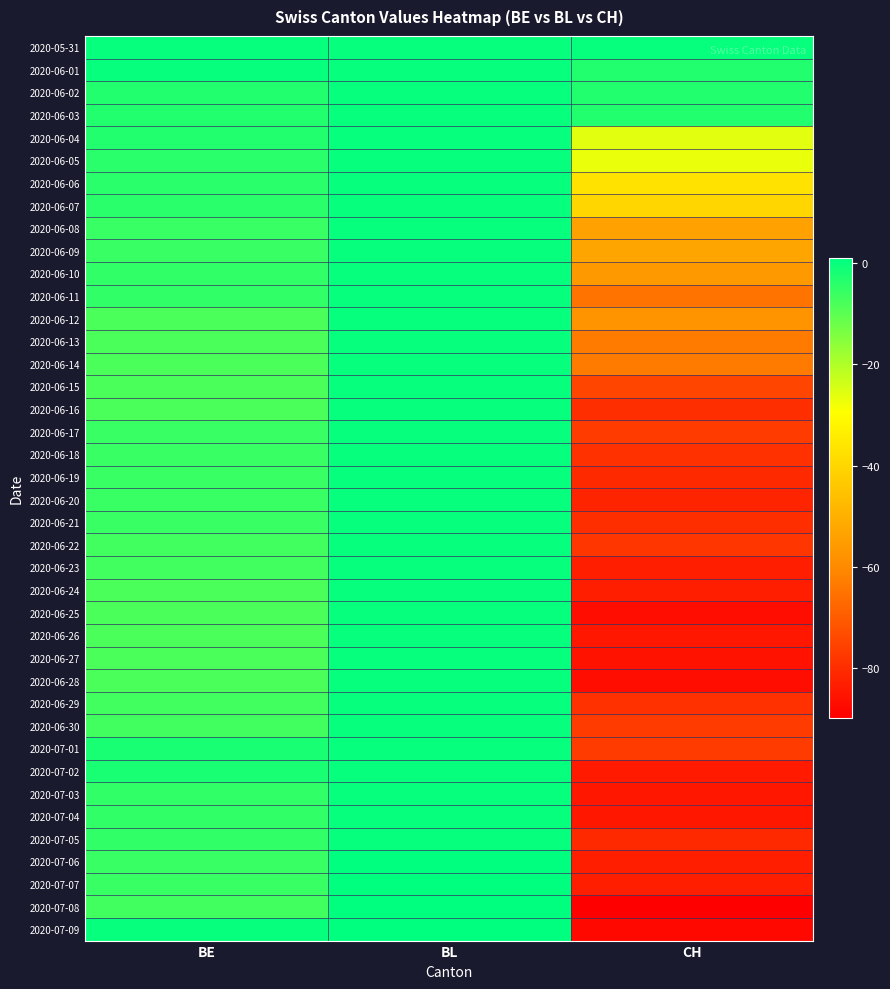

Reading left to right, transcribe all the data shown in this chart.

2020-05-31: BE=0	BL=0	CH=0
2020-06-01: BE=0	BL=0	CH=-3
2020-06-02: BE=-3	BL=0	CH=-3
2020-06-03: BE=-3	BL=0	CH=-3
2020-06-04: BE=-3	BL=0	CH=-26
2020-06-05: BE=-4	BL=0	CH=-27
2020-06-06: BE=-4	BL=0	CH=-37
2020-06-07: BE=-4	BL=0	CH=-40
2020-06-08: BE=-6	BL=0	CH=-54
2020-06-09: BE=-6	BL=0	CH=-53
2020-06-10: BE=-5	BL=0	CH=-56
2020-06-11: BE=-5	BL=0	CH=-65
2020-06-12: BE=-8	BL=0	CH=-58
2020-06-13: BE=-8	BL=0	CH=-63
2020-06-14: BE=-8	BL=0	CH=-63
2020-06-15: BE=-8	BL=0	CH=-75
2020-06-16: BE=-8	BL=0	CH=-80
2020-06-17: BE=-6	BL=0	CH=-77
2020-06-18: BE=-6	BL=0	CH=-79
2020-06-19: BE=-6	BL=0	CH=-81
2020-06-20: BE=-6	BL=0	CH=-82
2020-06-21: BE=-6	BL=0	CH=-80
2020-06-22: BE=-7	BL=0	CH=-78
2020-06-23: BE=-7	BL=0	CH=-83
2020-06-24: BE=-8	BL=0	CH=-83
2020-06-25: BE=-8	BL=0	CH=-87
2020-06-26: BE=-8	BL=0	CH=-85
2020-06-27: BE=-8	BL=0	CH=-86
2020-06-28: BE=-8	BL=0	CH=-87
2020-06-29: BE=-7	BL=0	CH=-79
2020-06-30: BE=-7	BL=0	CH=-77
2020-07-01: BE=-2	BL=0	CH=-77
2020-07-02: BE=-2	BL=0	CH=-84
2020-07-03: BE=-5	BL=0	CH=-85
2020-07-04: BE=-5	BL=0	CH=-85
2020-07-05: BE=-5	BL=0	CH=-81
2020-07-06: BE=-6	BL=1	CH=-83
2020-07-07: BE=-6	BL=1	CH=-83
2020-07-08: BE=-7	BL=1	CH=-90
2020-07-09: BE=0	BL=1	CH=-88